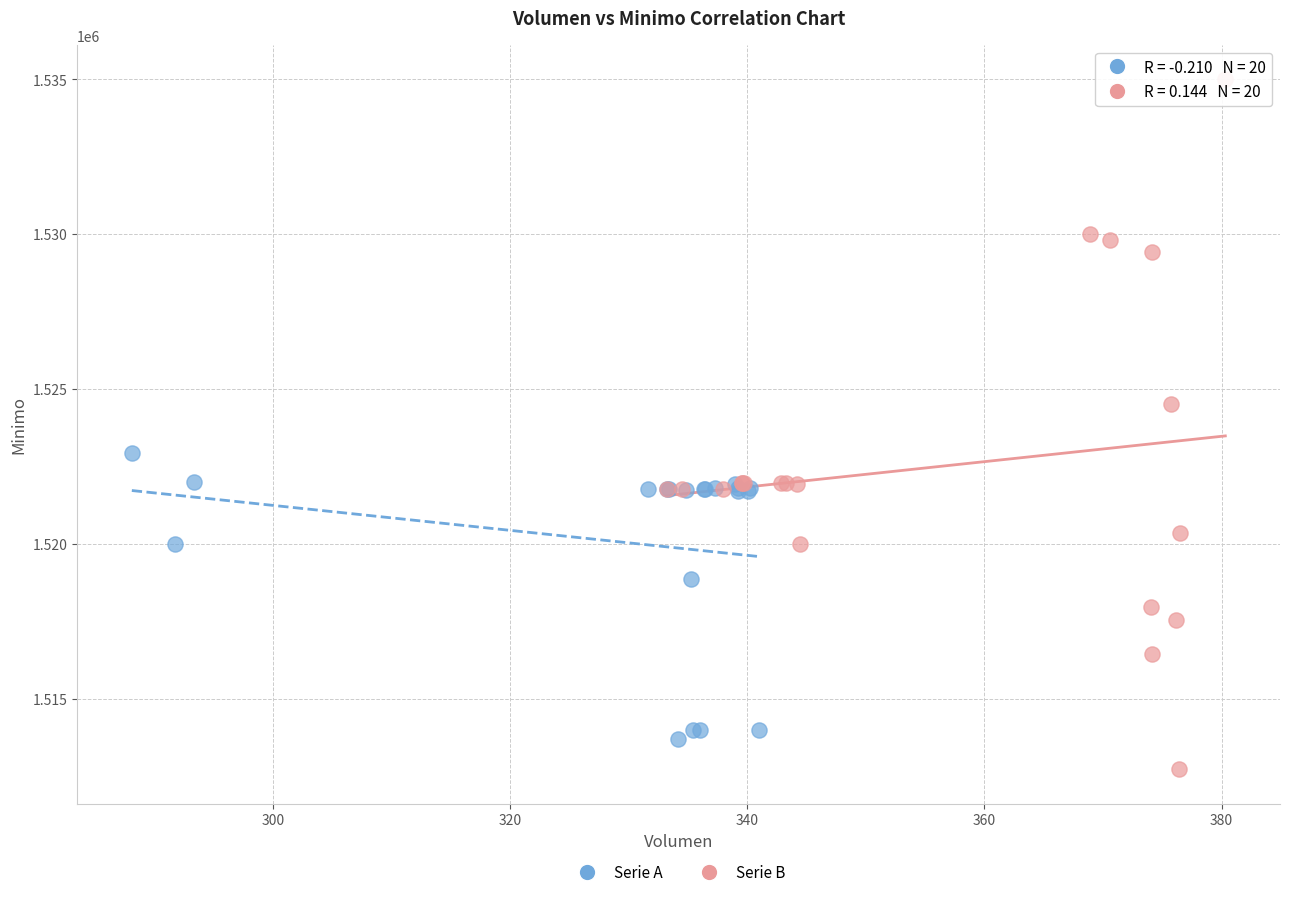

Which series has the widest spread of Y values?

Serie B